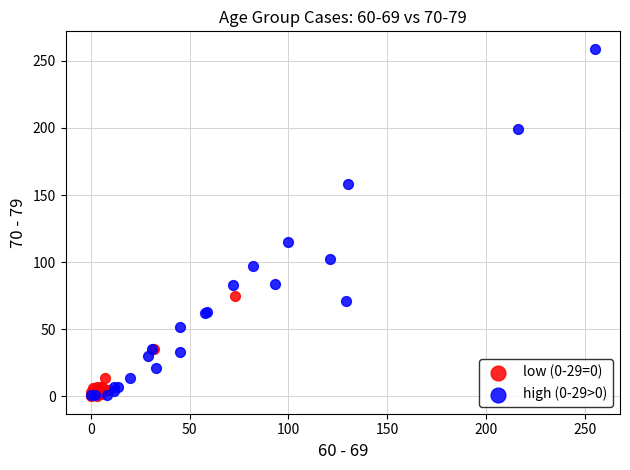

Which series reaches the maximum Y coordinate?

high (0-29>0)